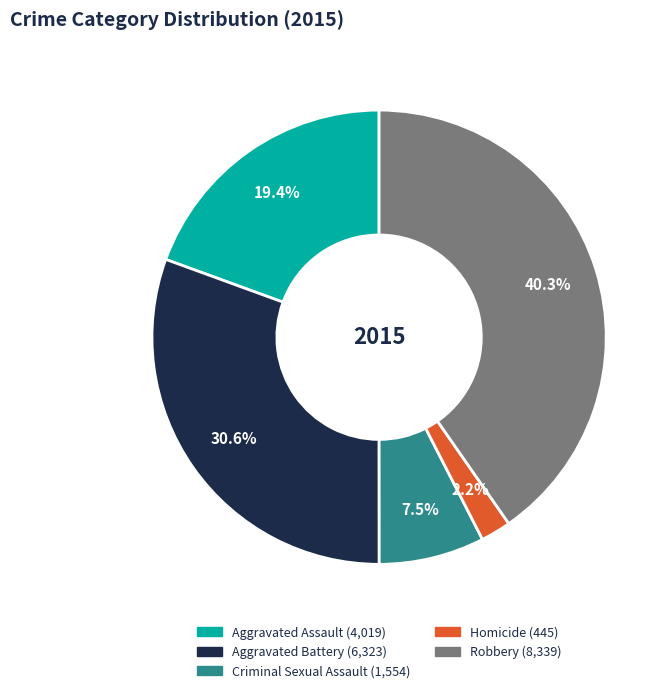

To the nearest percent, what is the difference between the Robbery and Criminal Sexual Assault slice percentages?

33%